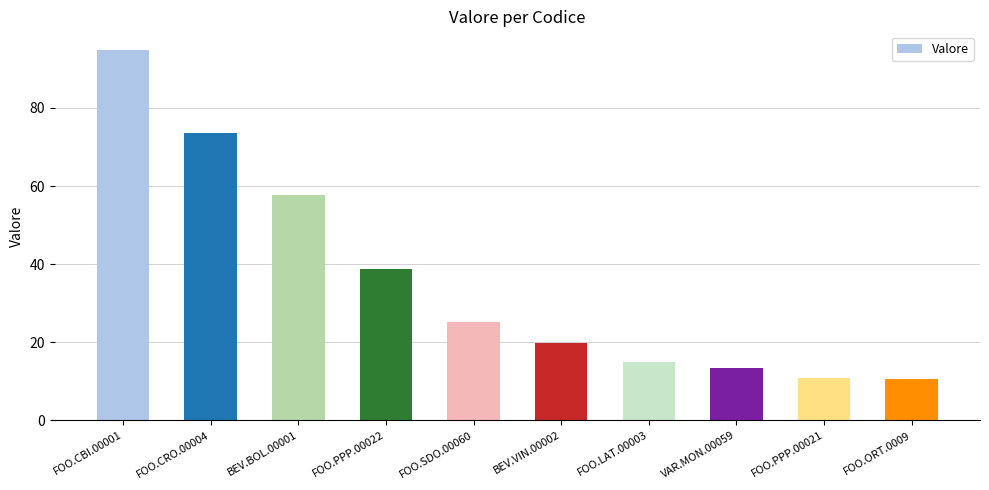

What is the change in value from FOO.PPP.00022 to FOO.PPP.00021?

-27.9